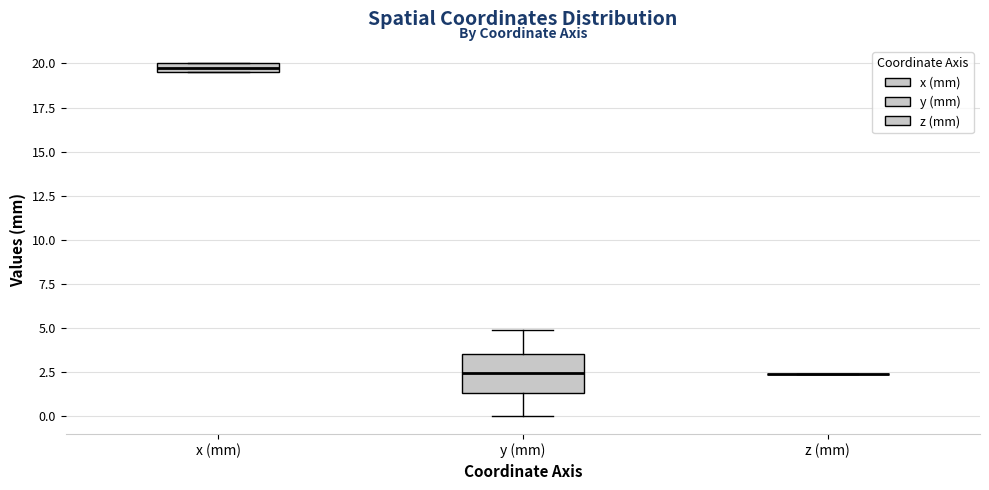

Which box is the tallest, from its lower edge to its upper edge?

y (mm)